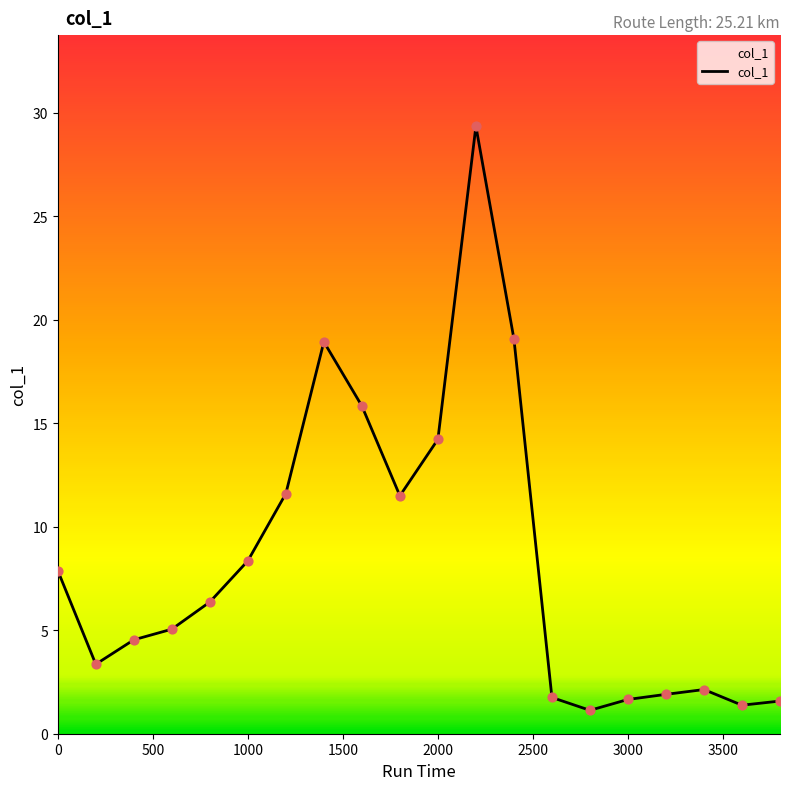

What is the minimum value shown in the chart?

1.1